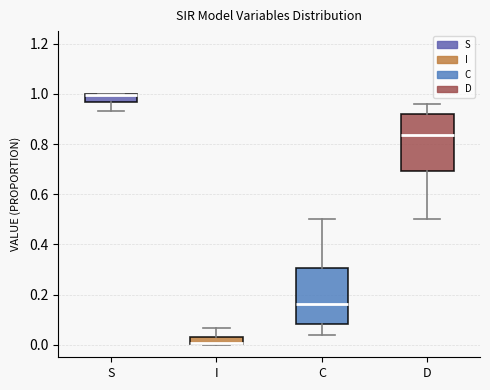

Where does the median line of the box for C sit on the y-axis? The values are not printed on the chart, so give them approximately, as read against the axis.

0.16